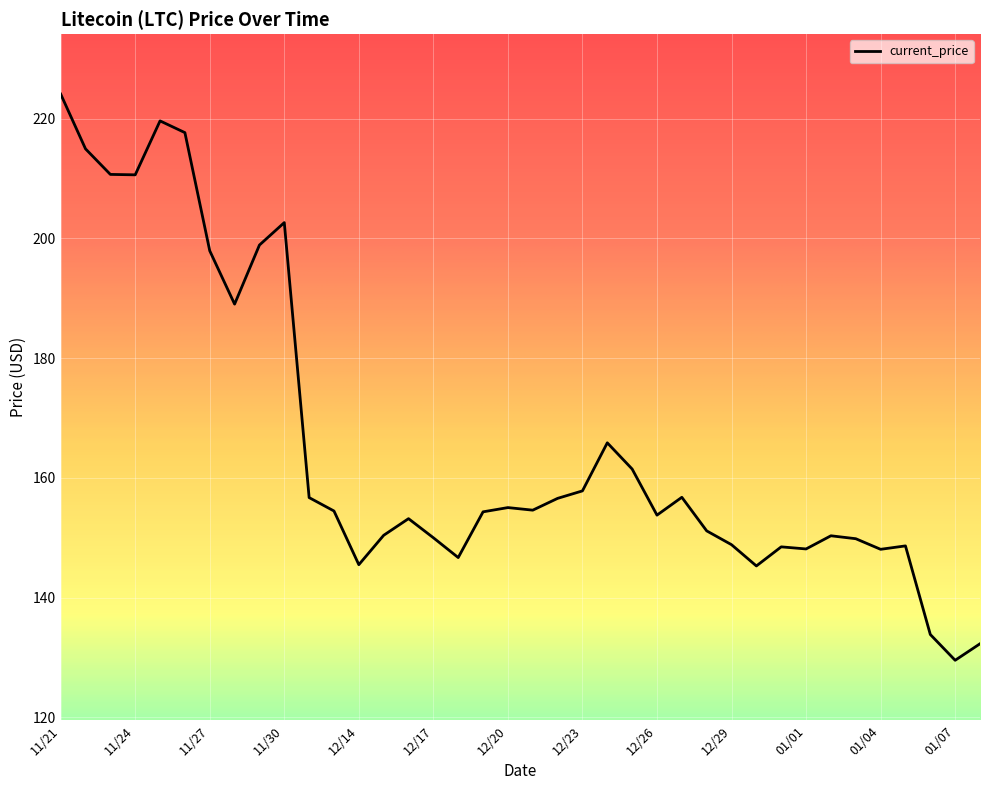

What is the sum of all values?

6293.6